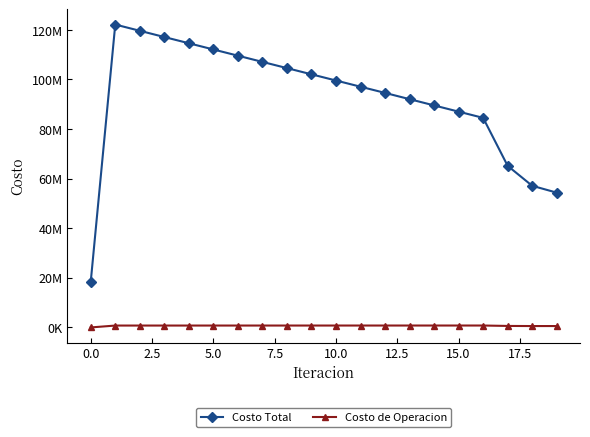

Reading right to left, extract all data points from this chart.

Costo Total: 54367923.4	57132791.0	65178447.2	84528402.7	87035000.6	89549754.5	92070154.4	94594328.2	97091737.9	99589960.2	102090257.7	104594013.2	107099576.4	109605324.9	112111652.1	114619839.5	117131713.3	119647086.4	122164930.4	18375883.4
Costo de Operacion: 561695.5	559181.6	605253.2	772569.4	771505.9	770514.9	769589.0	768722.2	767714.9	766758.6	765848.2	764979.5	764148.9	763353.6	762591.3	761860.1	761158.5	760485.8	759841.3	0.0